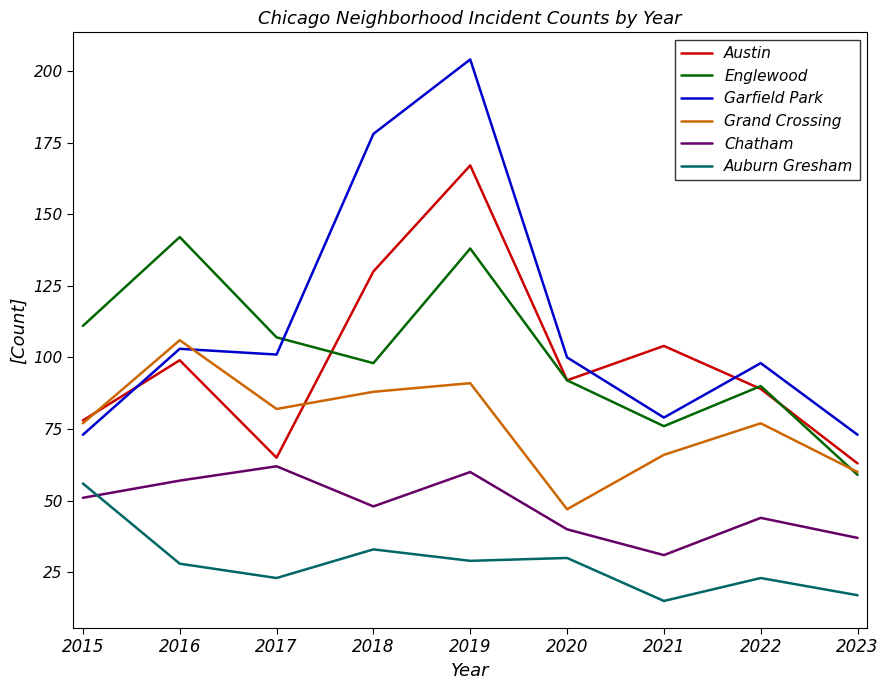

At which category is the sum across all series the highest?

2019